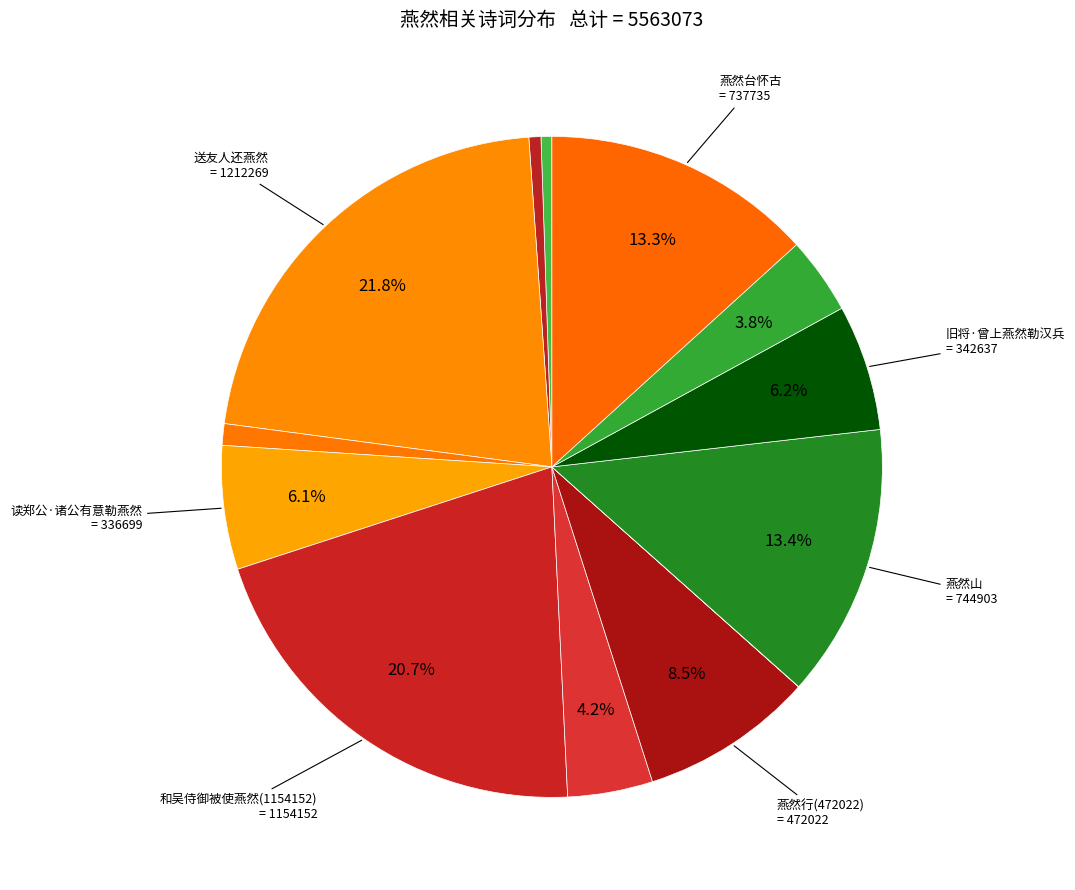

Count the number of slices in the pie.

13